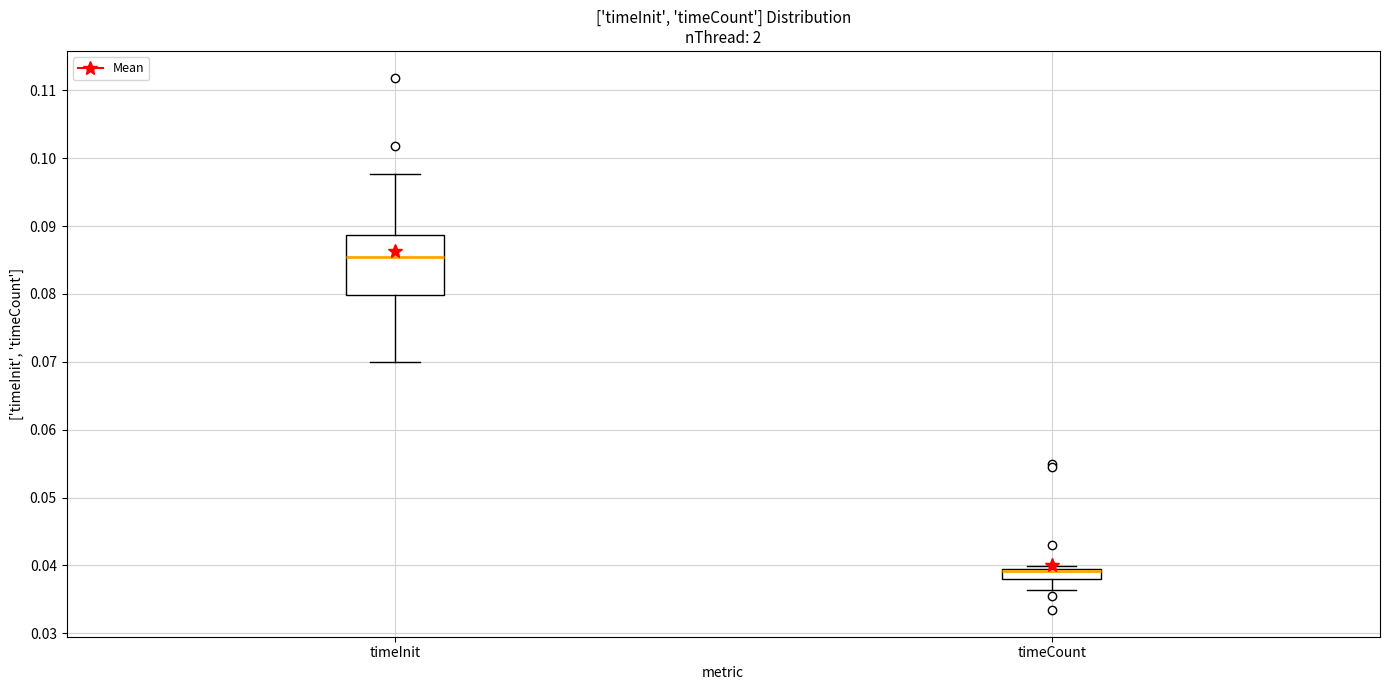

Reading left to right, read every box against the y-axis: the position of its median line, the range the box covers, and the ends of its whiskers. The values are not printed on the chart, so give them approximately, as read against the axis.

timeInit: median 0.085, box 0.080 to 0.089, whiskers 0.070 to 0.098
timeCount: median 0.039 (just below the box's upper edge), box 0.038 to 0.039, whiskers 0.036 to 0.040